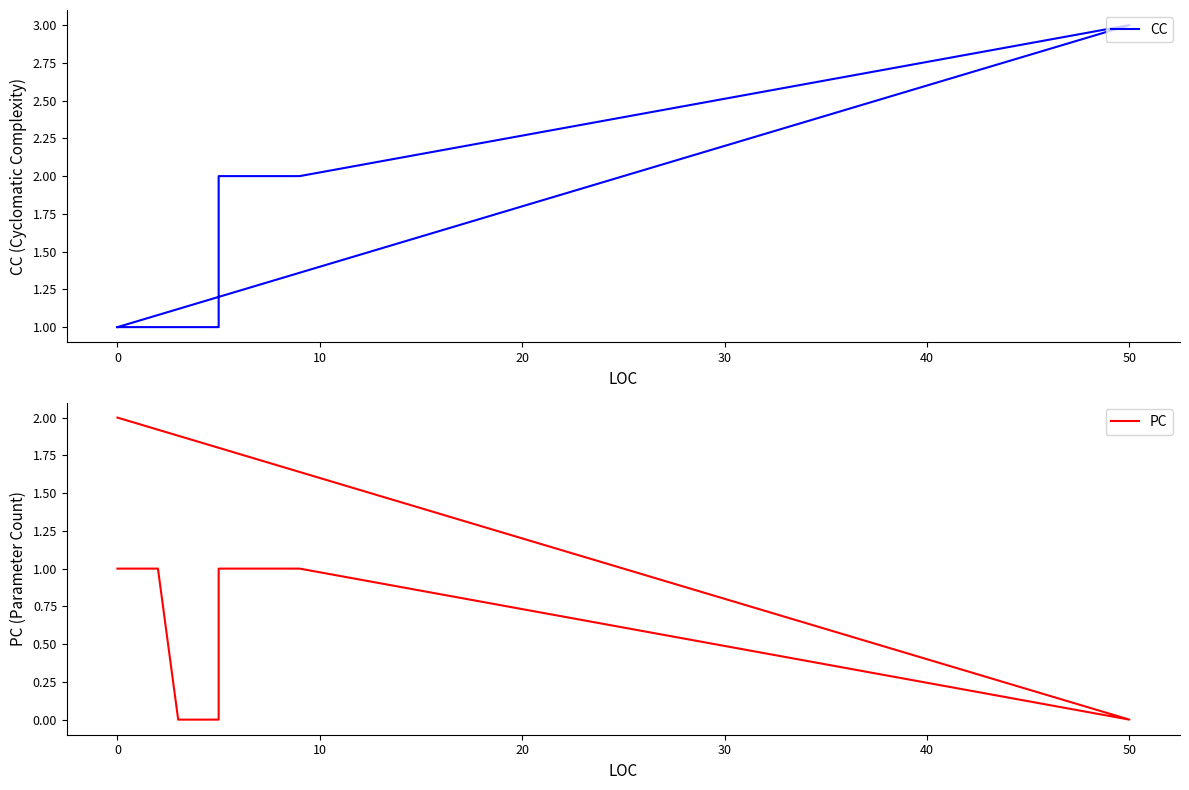

True or false: PC has more than 1 points higher than both neighbors.

False